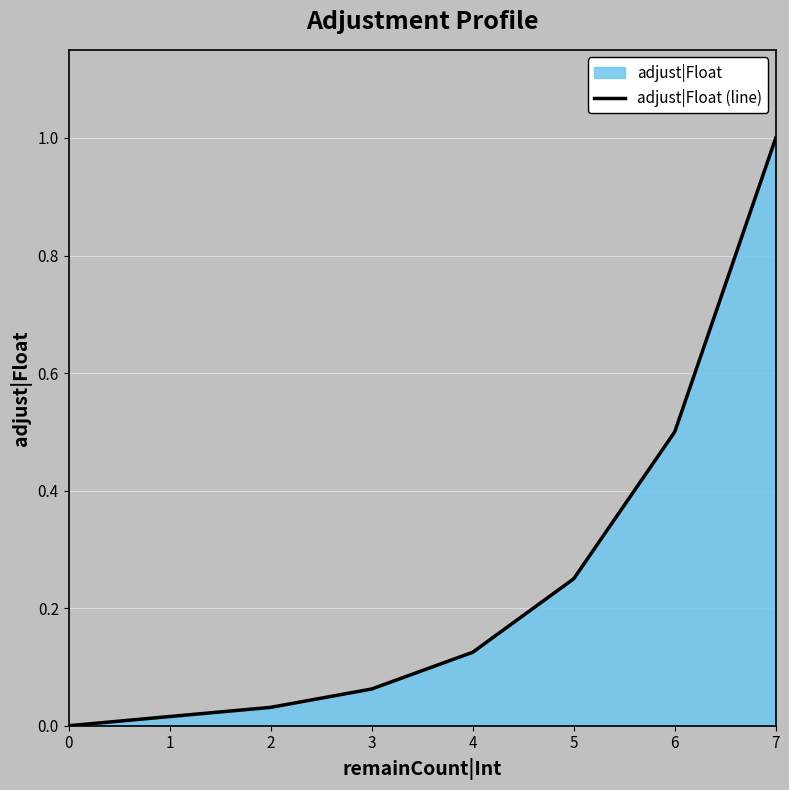

Is it true that the value at 6 is 0.0?

False